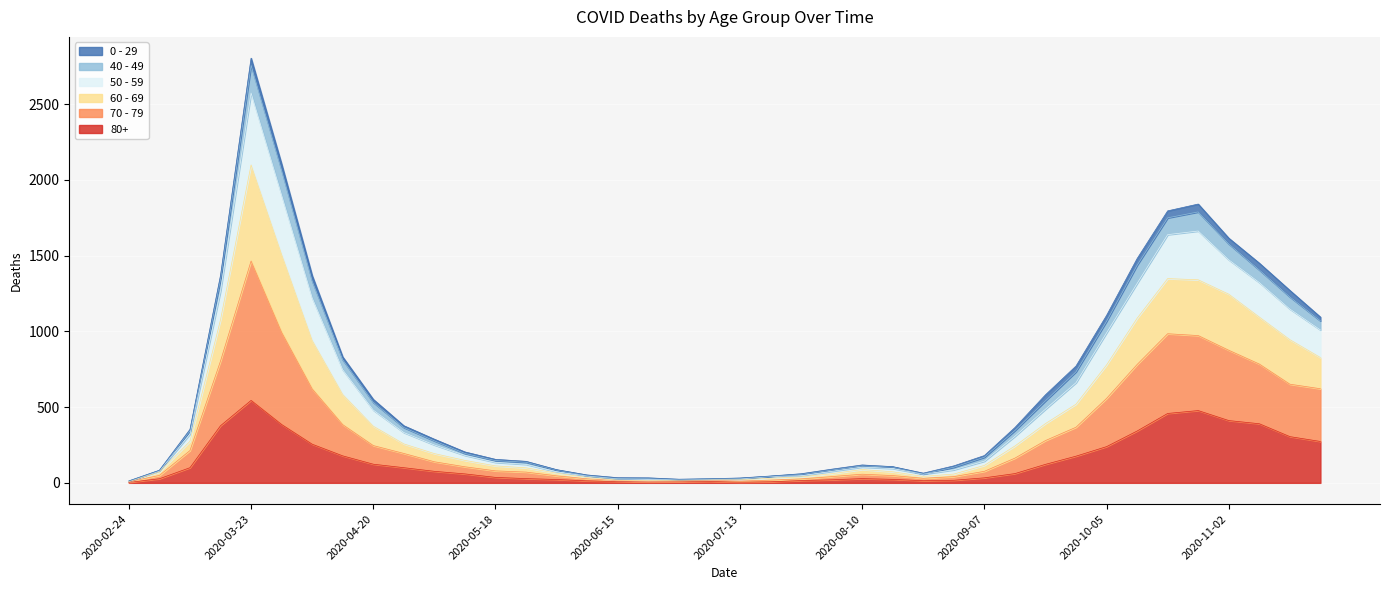

Which category has the highest value in the 80+ series?

2020-03-23